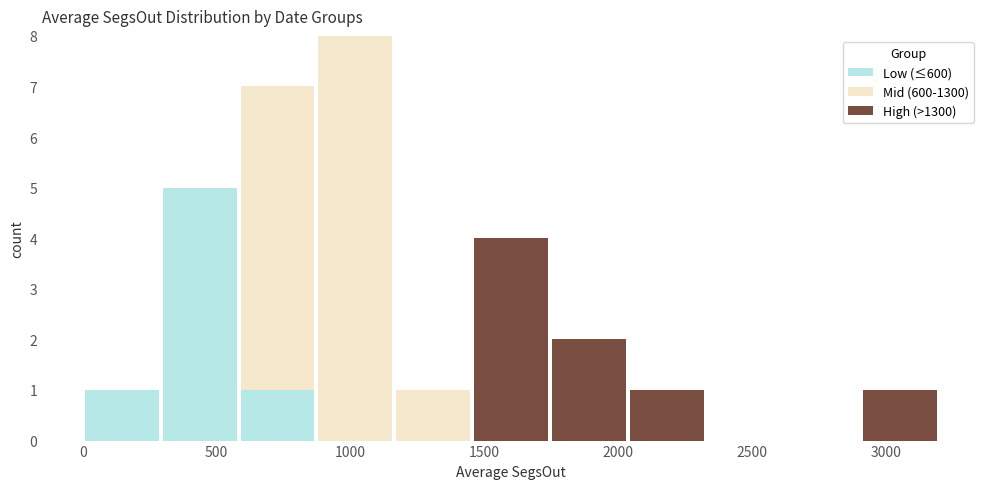

Which range on the x-axis has the tallest stacked bar (by total height)?

850 to 1150